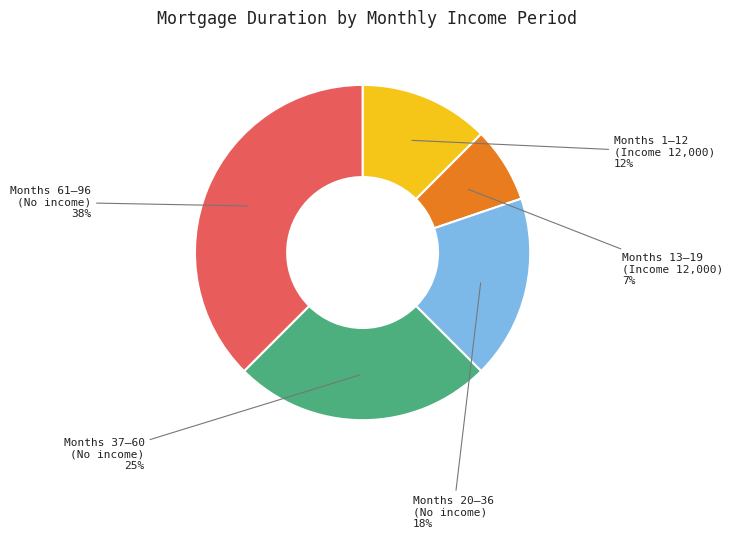

Does any single category account for the majority?

No